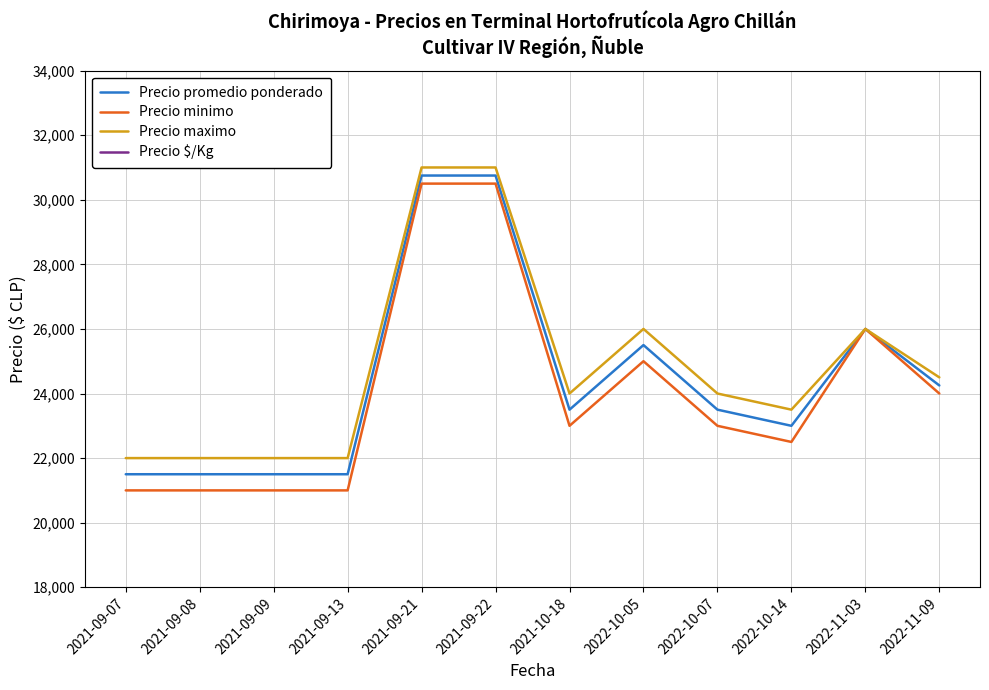

How many interior local valleys does the Precio maximo series have?

2